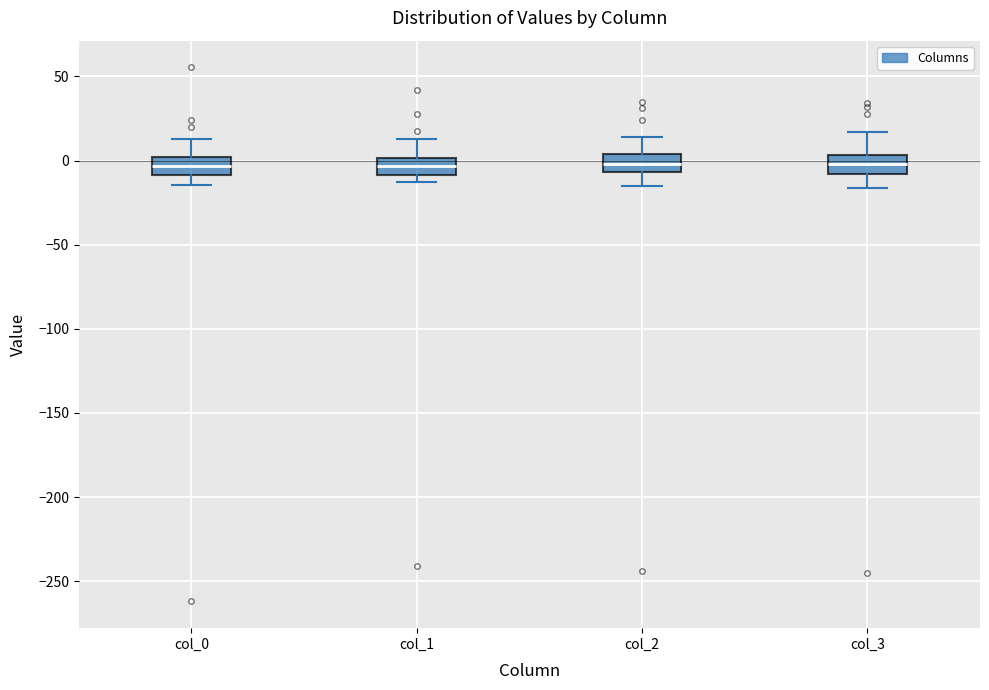

Reading left to right, read every box against the y-axis: the position of its median line, the range the box covers, and the ends of its whiskers. The values are not printed on the chart, so give them approximately, as read against the axis.

col_0: median -5, box -10 to 0, whiskers -15 to 15
col_1: median -5, box -10 to 0, whiskers -15 to 15
col_2: median 0, box -5 to 5, whiskers -15 to 15
col_3: median 0, box -10 to 5, whiskers -15 to 15